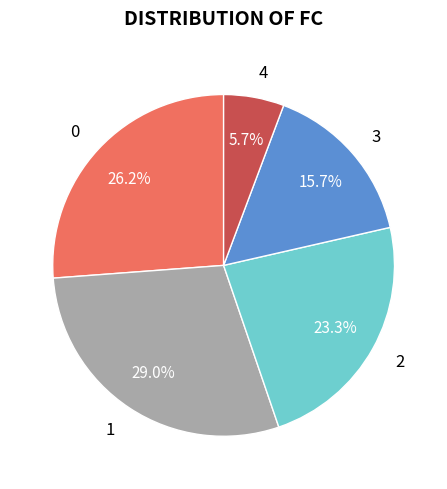

Which category has the smallest portion of the pie?

4